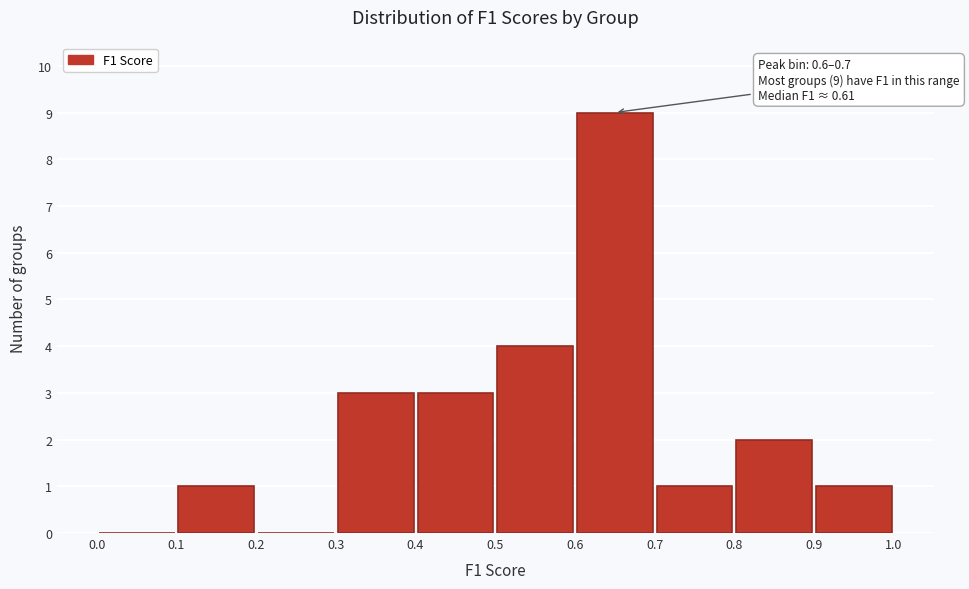

Over which range of the x-axis is the bar tallest?

0.6 to 0.7